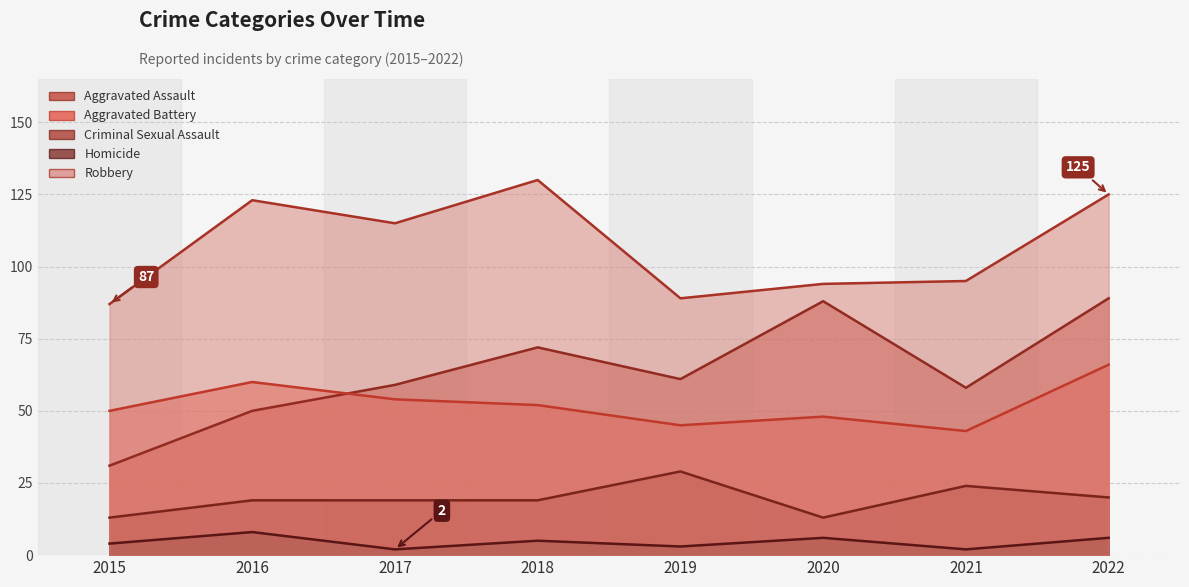

At 2022, list the series in order from smallest to largest.

Homicide, Criminal Sexual Assault, Aggravated Battery, Aggravated Assault, Robbery